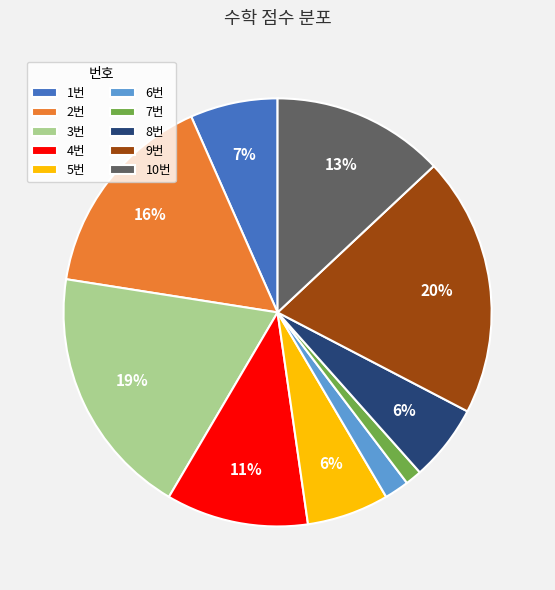

The 1번 slice represents 7% of the pie. True or false?

True